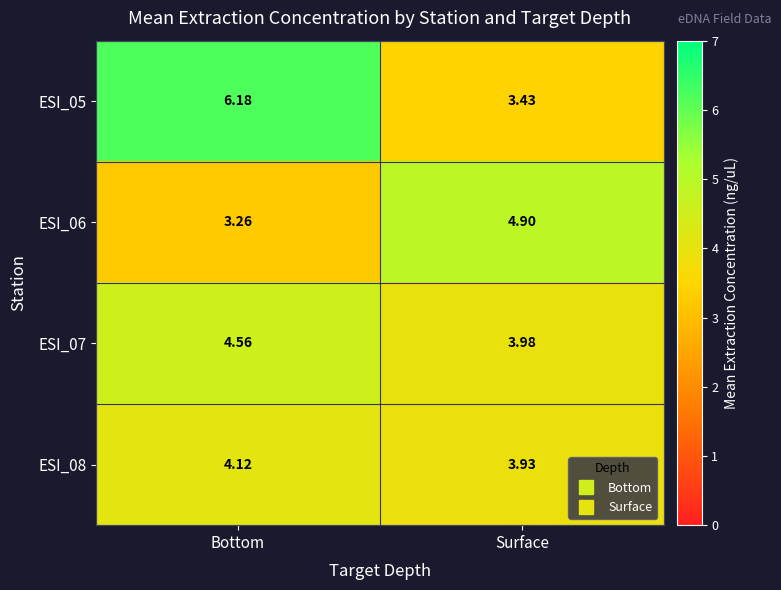

At which label is ESI_05 closest to 4?

Surface